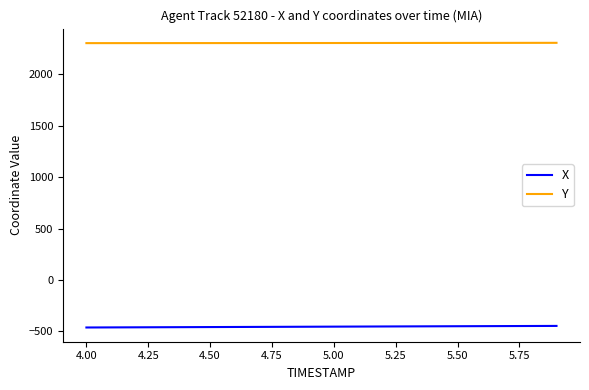

How many categories are shown in the chart?

20